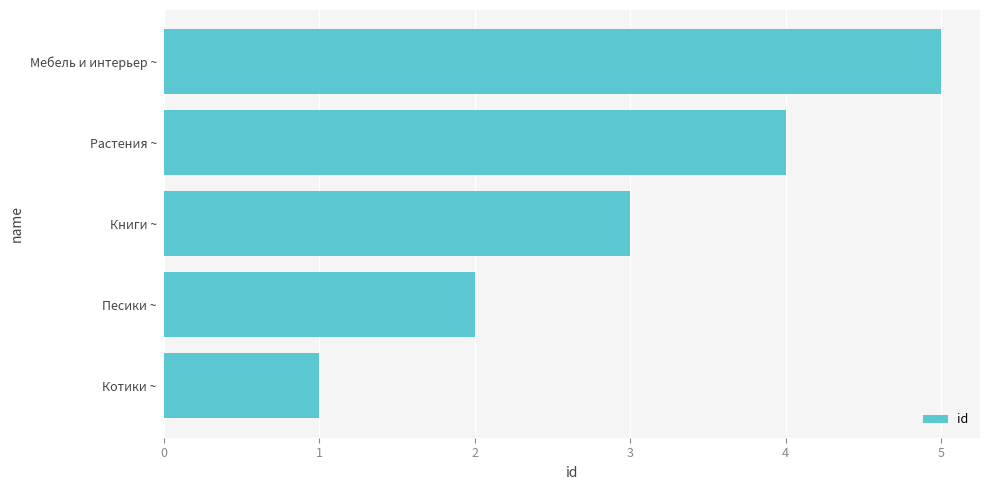

What is the difference between the maximum and minimum values?

4